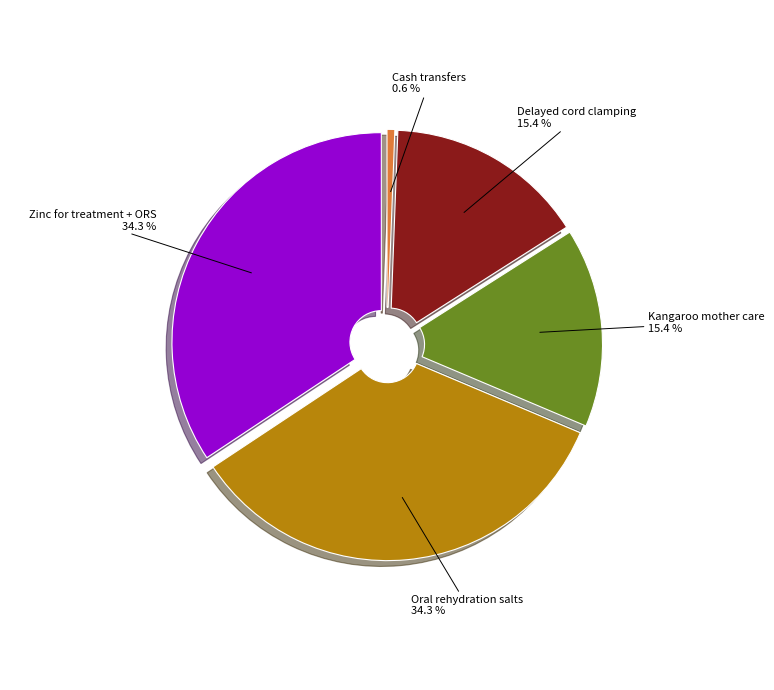

Does any single category account for the majority?

No